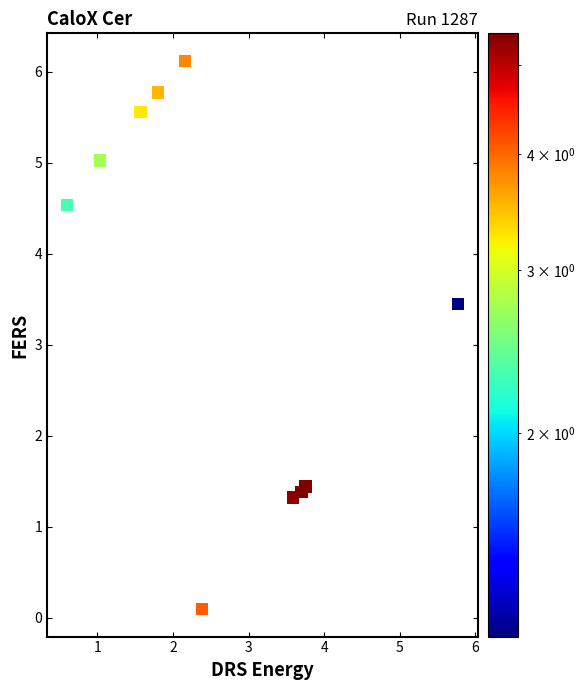

What Y value in the scatter plot is closest to 3?

3.4